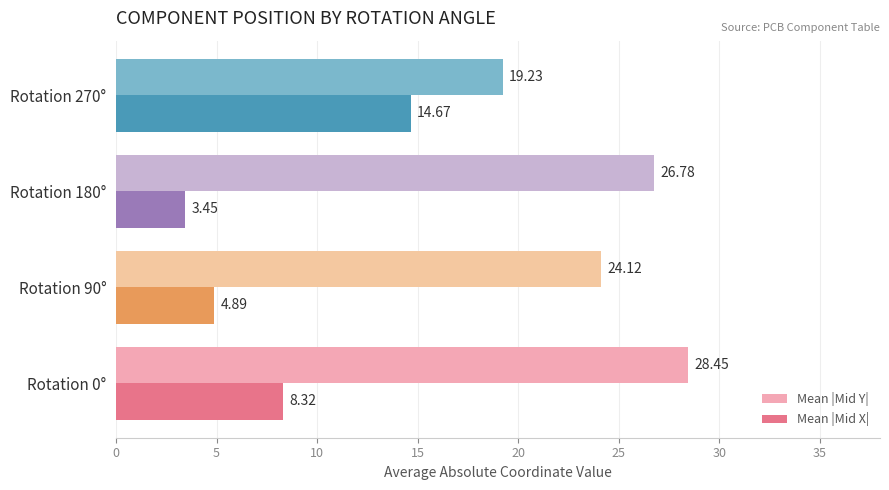

Rank the categories by Mean |Mid X| value from highest to lowest.

Rotation 270°, Rotation 0°, Rotation 90°, Rotation 180°